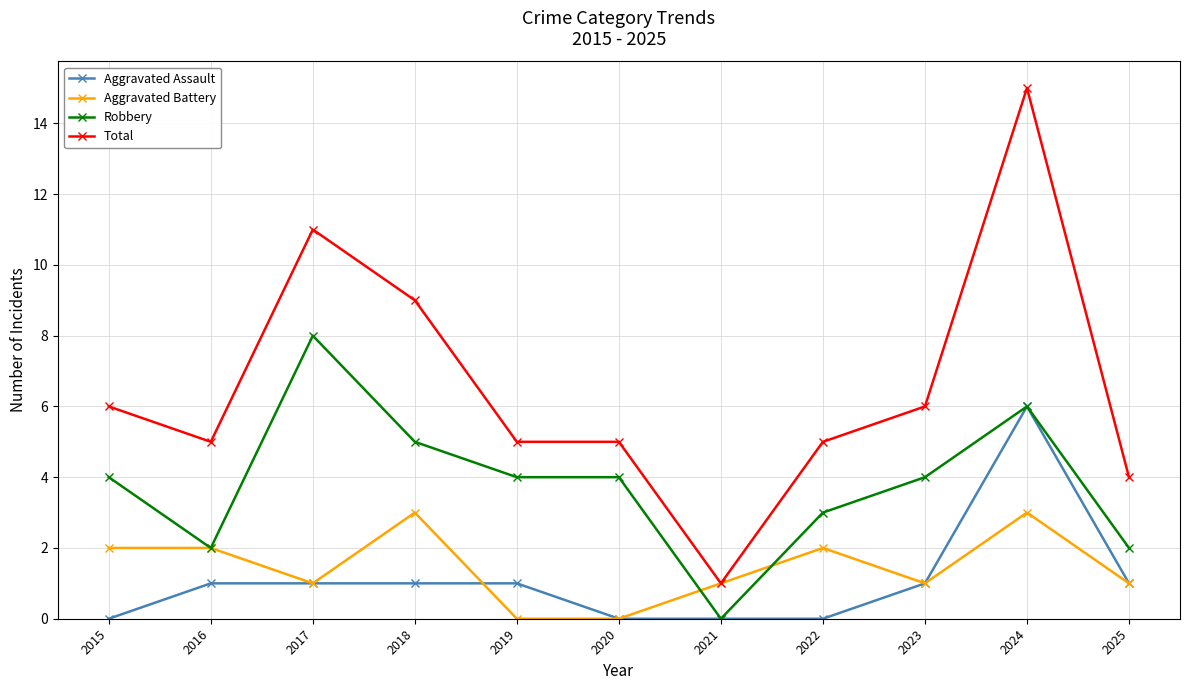

At which category does Robbery reach its first local peak?

2017